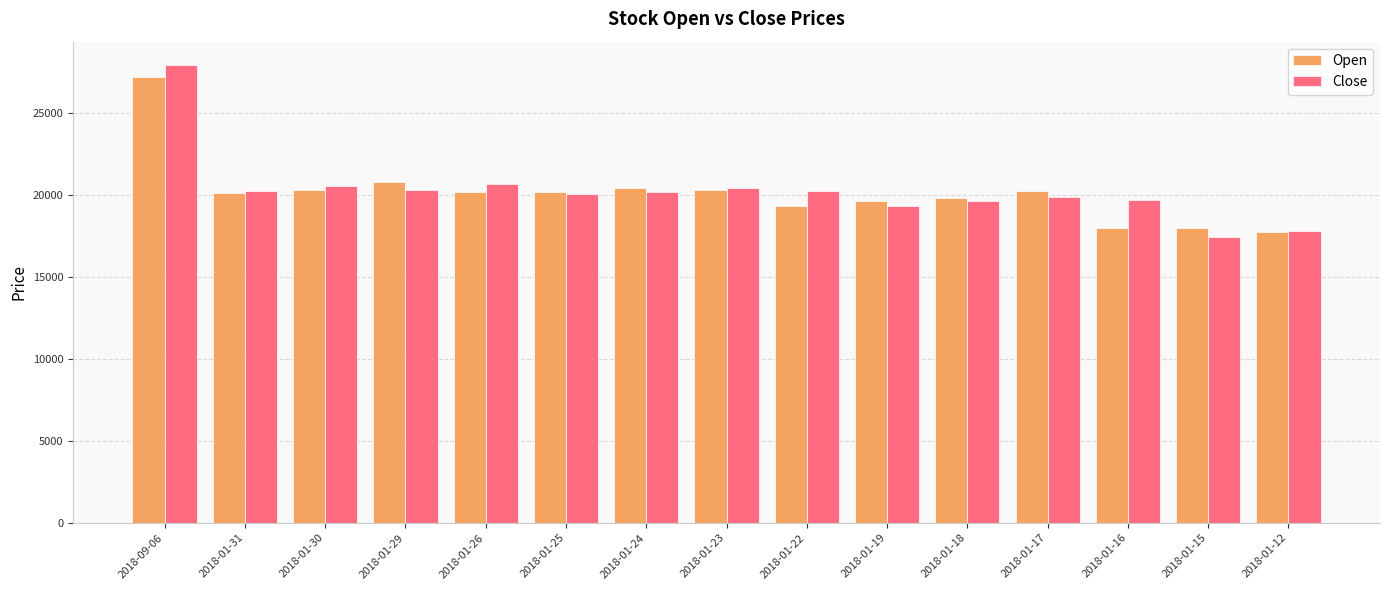

What is the difference between the maximum and minimum values in the Close series?

10500